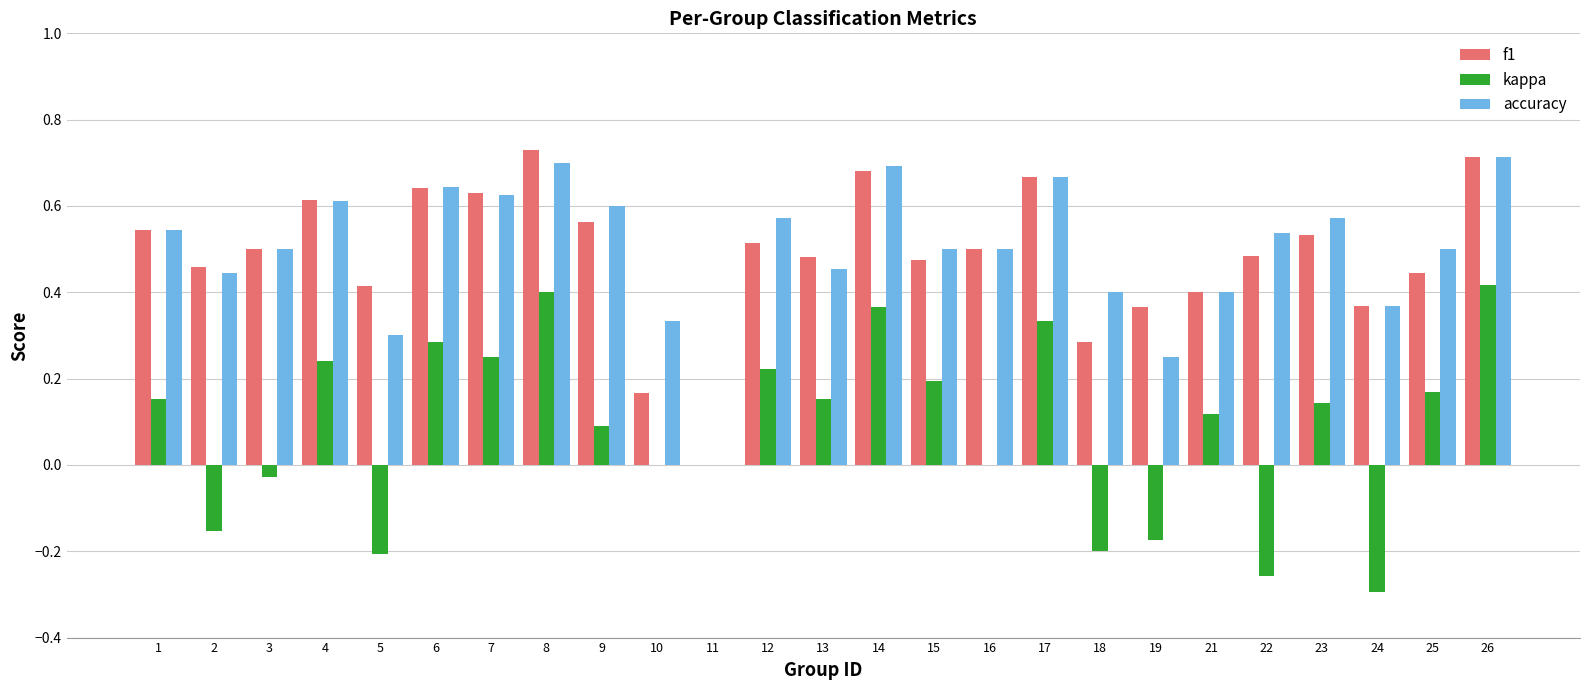

Between 17 and 19, which series saw the biggest shift?

kappa